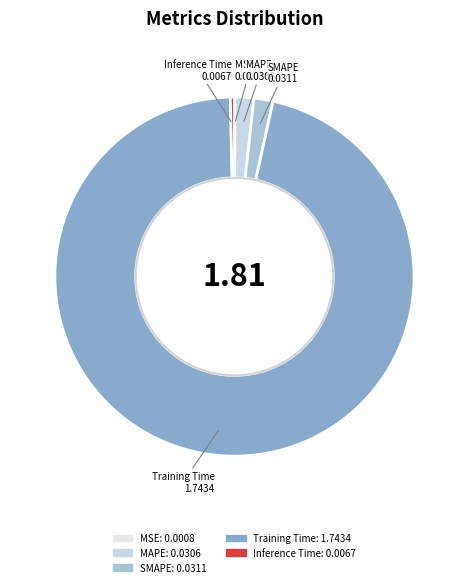

Which slice is the largest?

Training Time